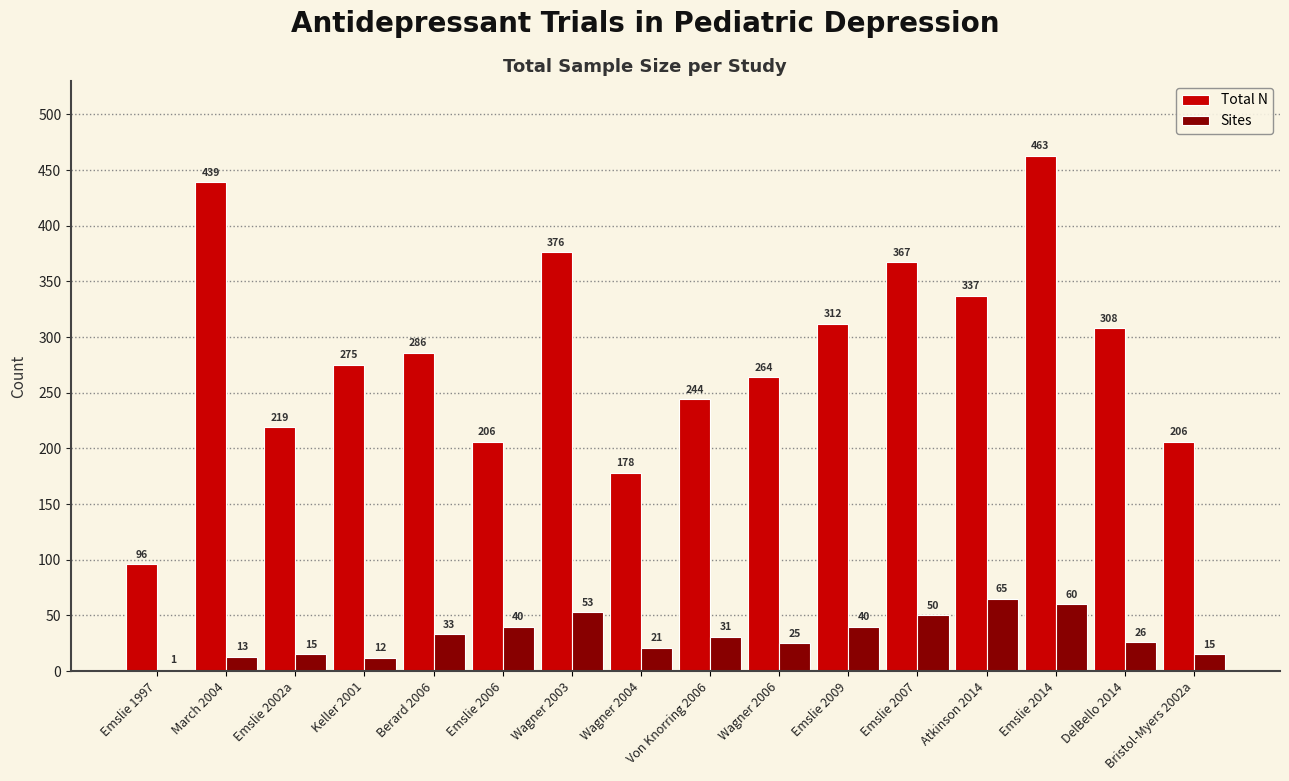

At which category does the chart reach its peak across all series?

Emslie 2014